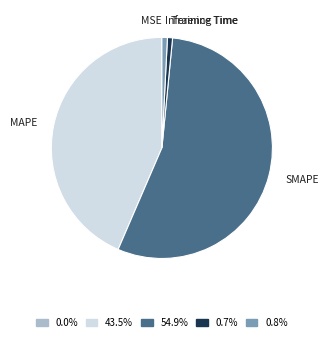

Combined, do MAPE and Inference Time account for over 50%?

No